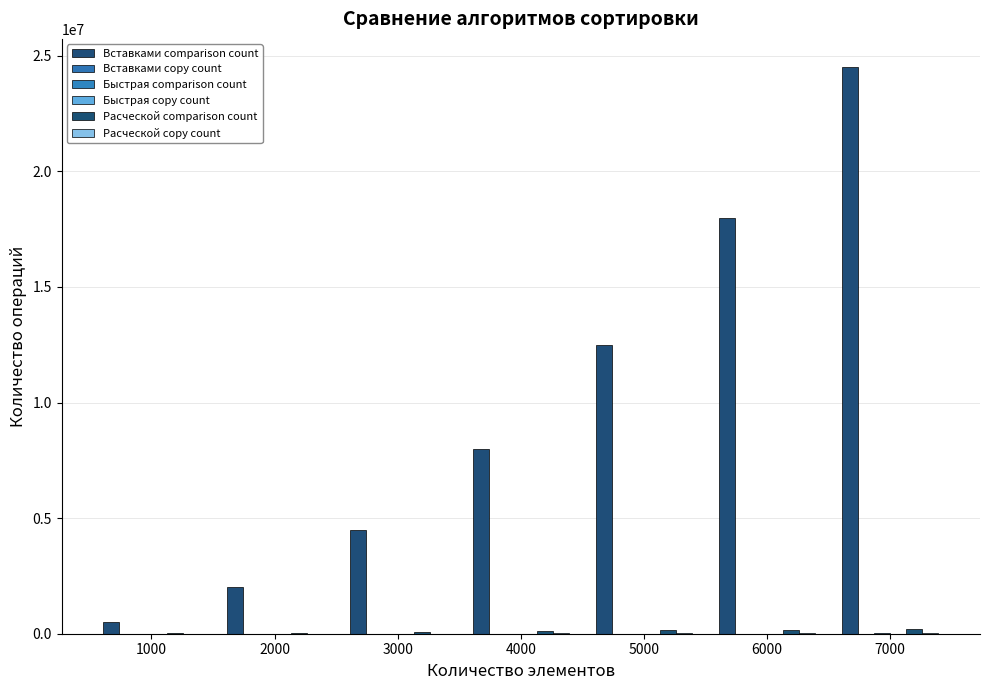

What is the total value across all series at 7000?

24760101